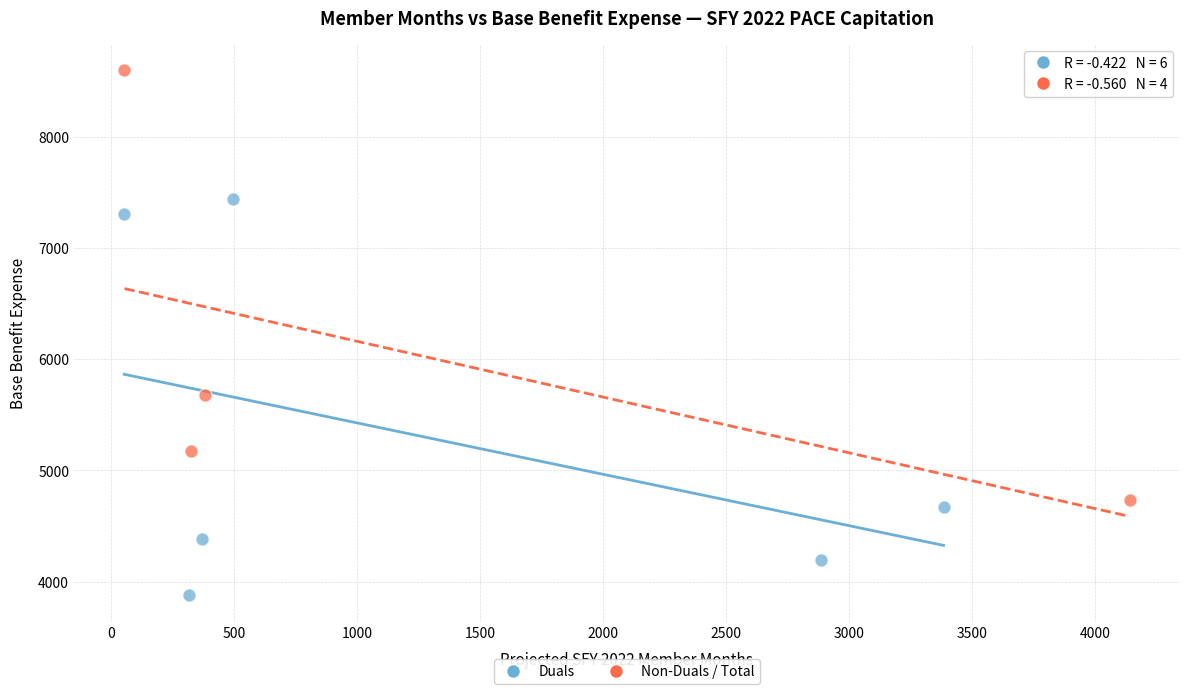

Which series contains the highest Y value?

Non-Duals / Total